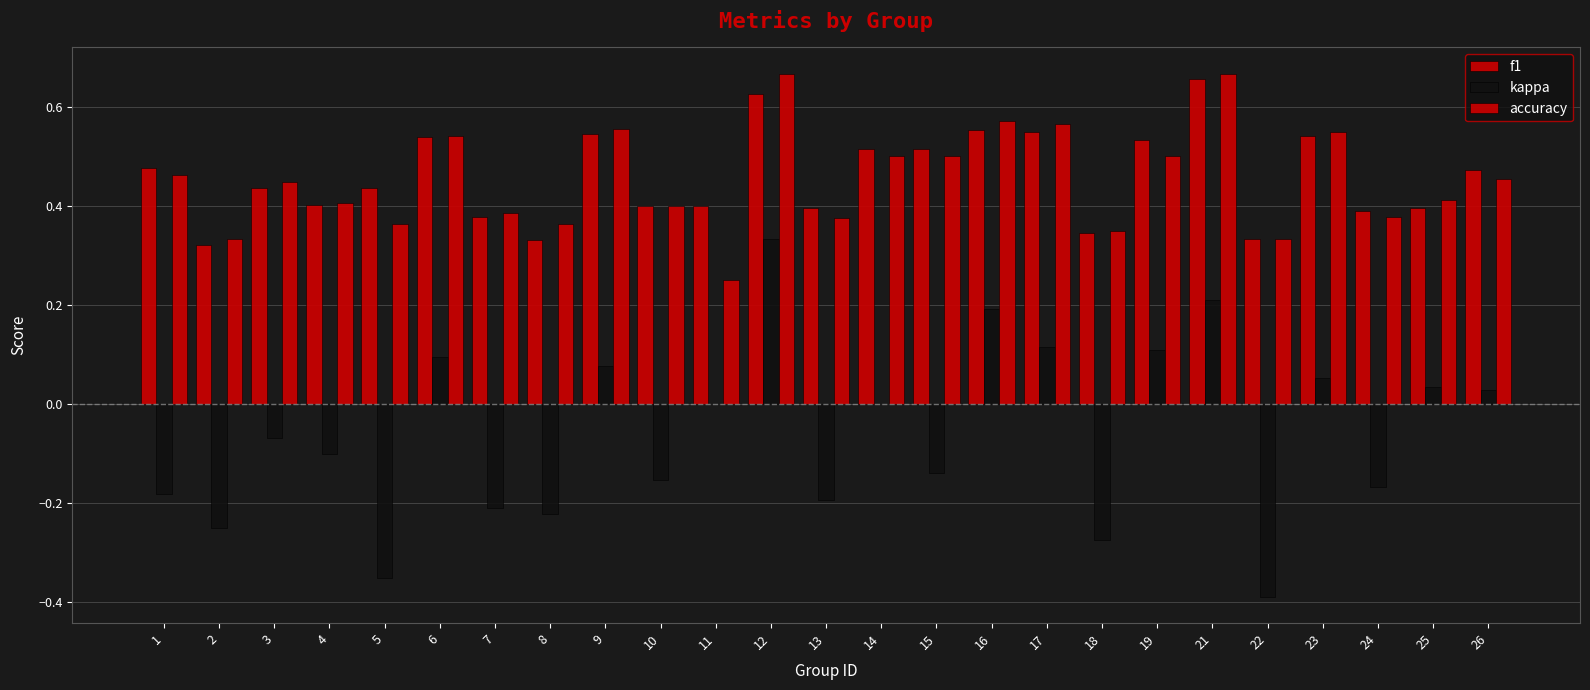

Does the chart contain stacked bars?

No